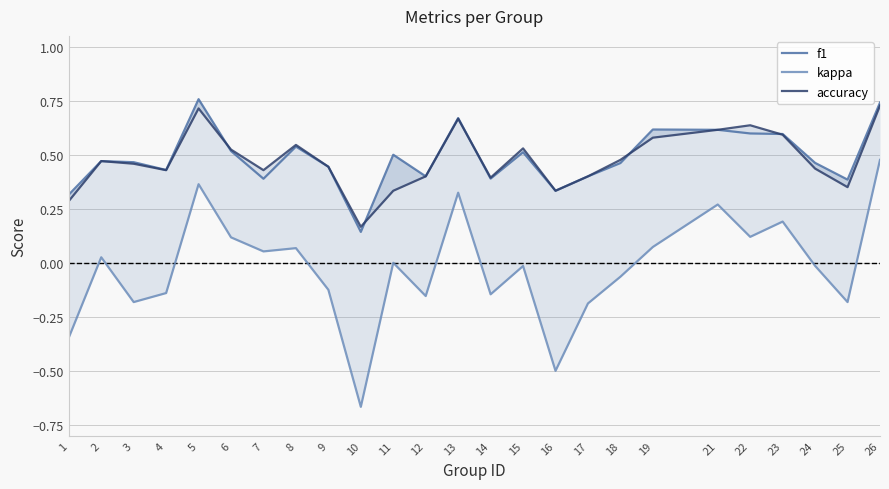

How many lines are shown in the chart?

3